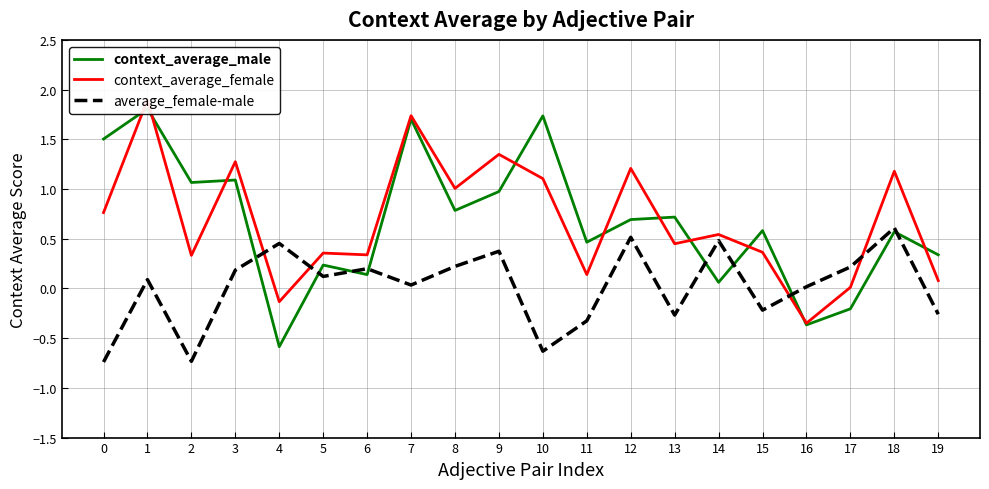

What are all the series names shown in the legend?

context_average_male, context_average_female, average_female-male